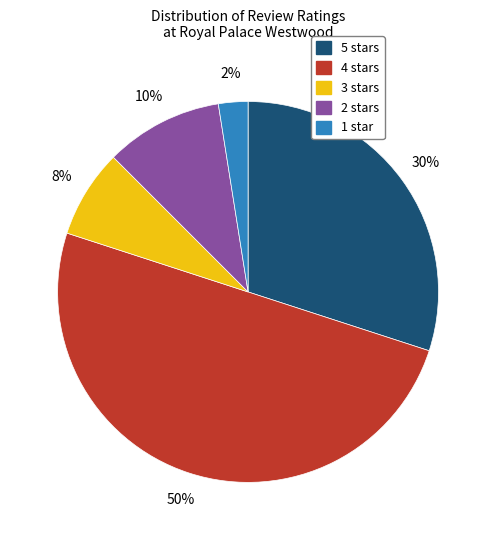

Is the sum of 3 stars and 5 stars greater than half?

No